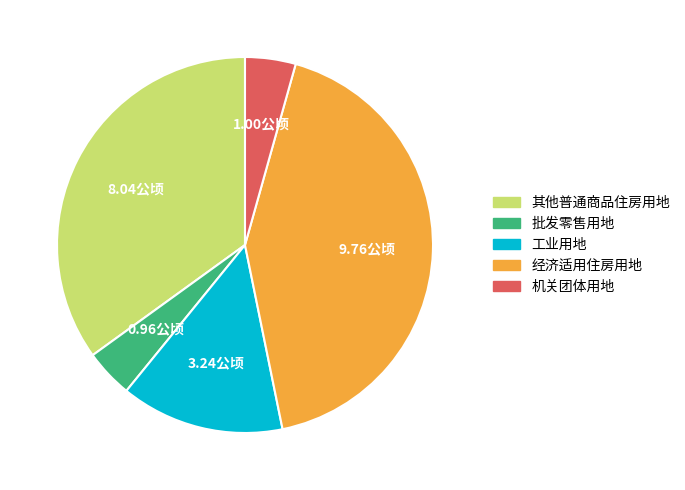

How many slices are in this pie chart?

5